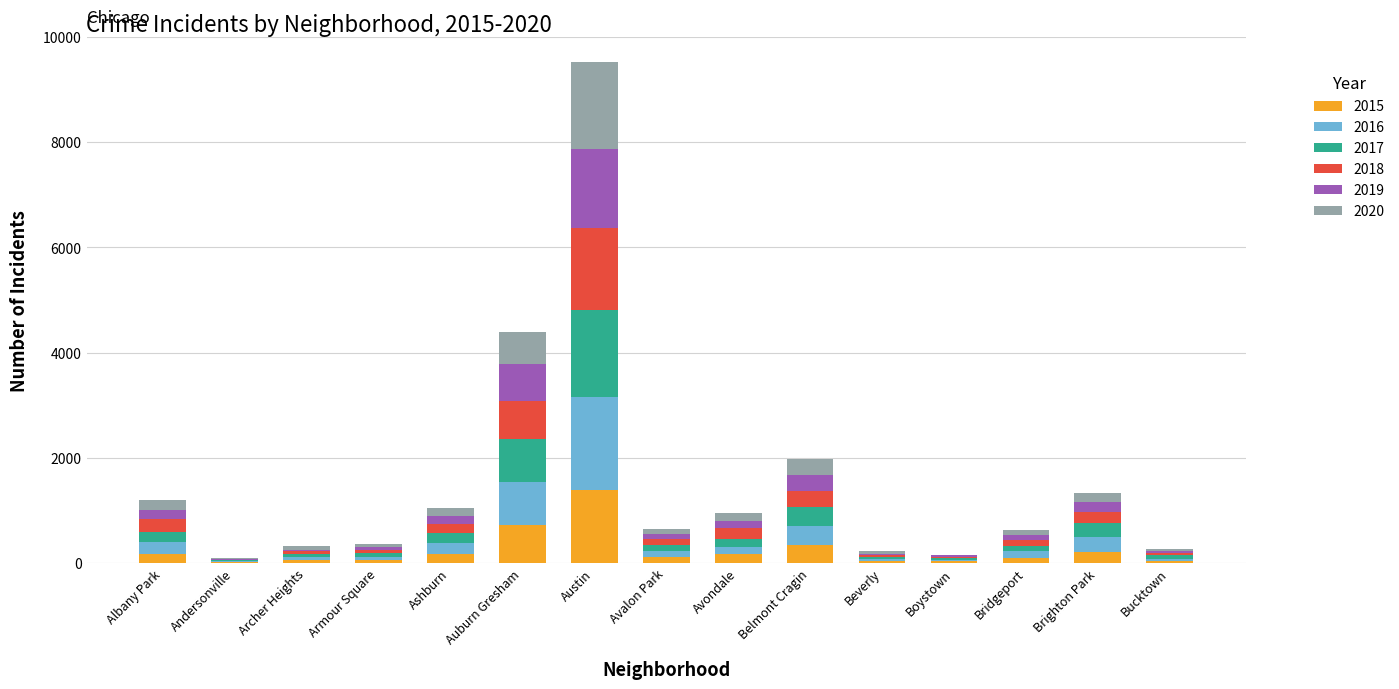

At which category is the sum across all series the highest?

Austin